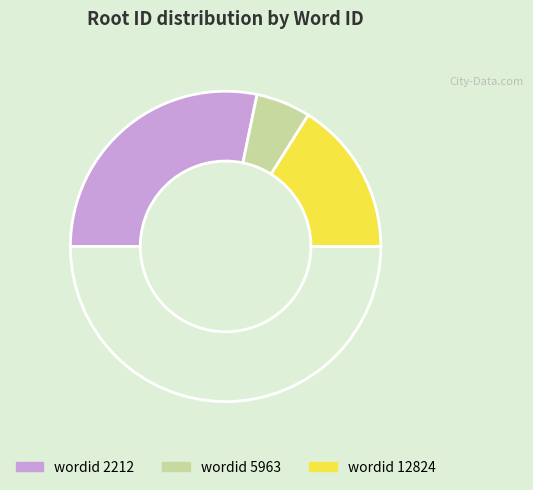

How many segments does this pie chart have?

4